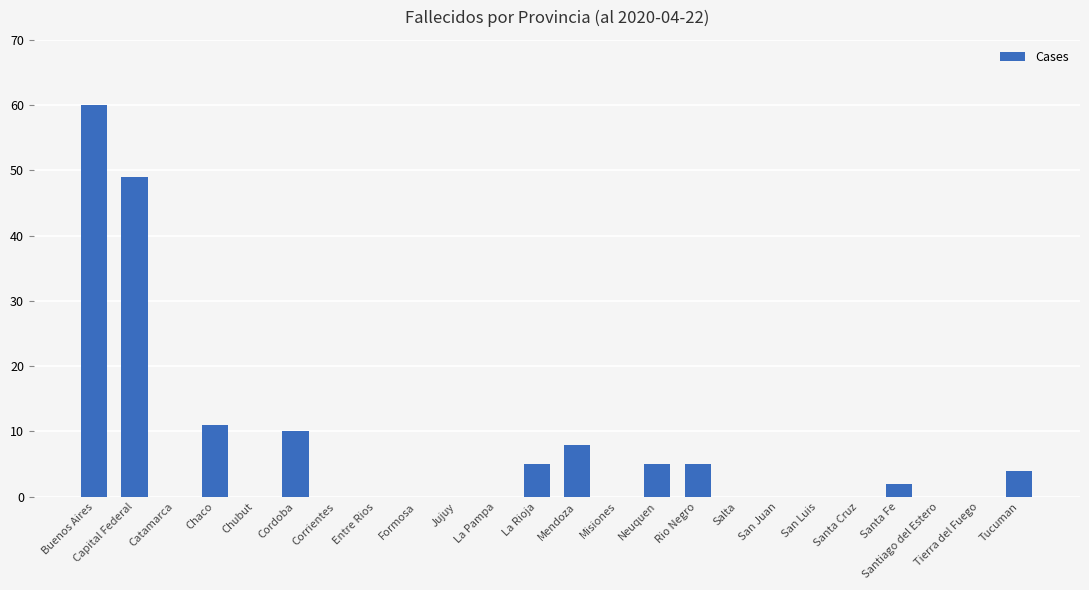

What is the ratio of the value at Rio Negro to the value at Neuquen?

1.0